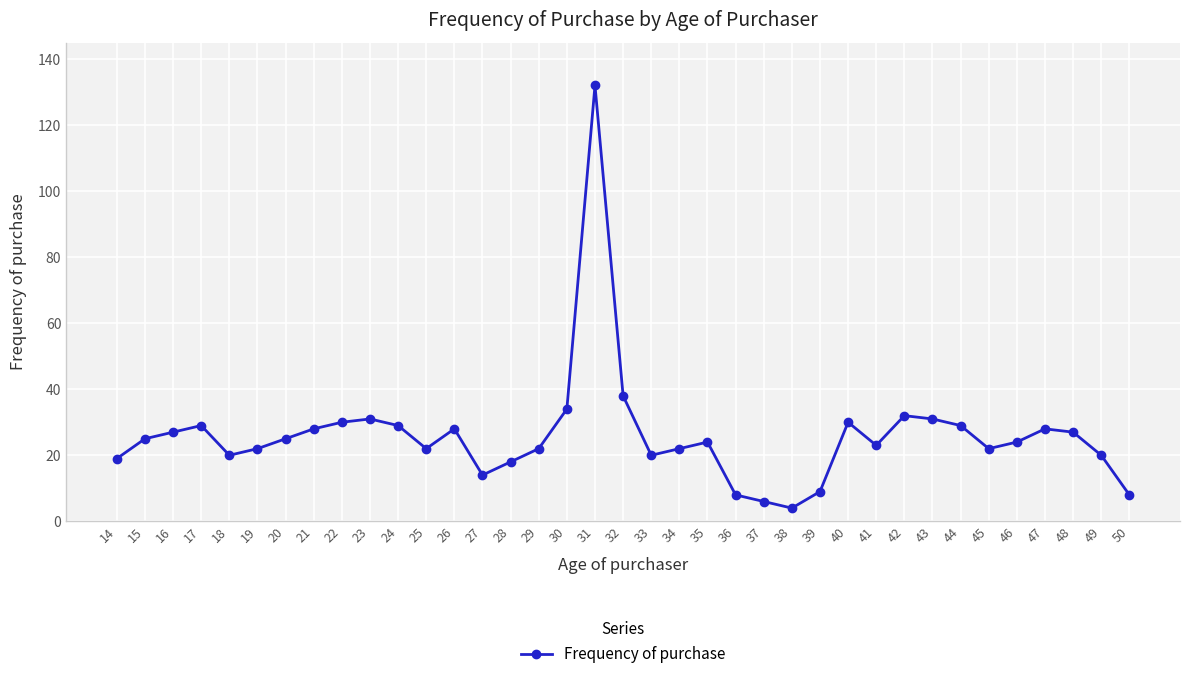

How many interior local valleys (lower than both neighbors) does the data have?

7